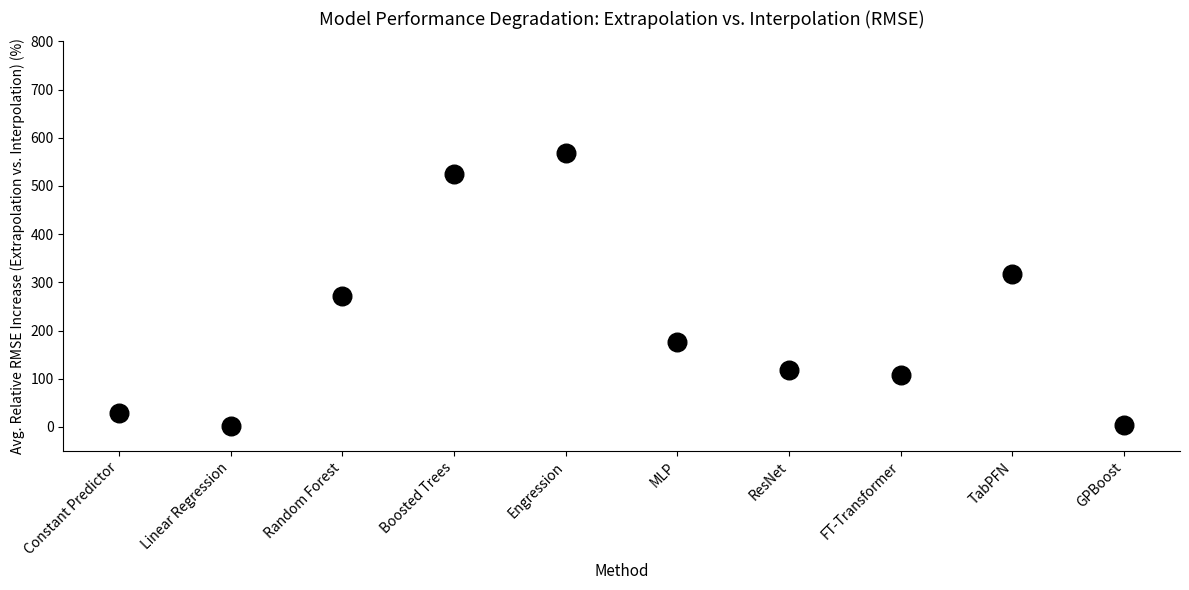

What Y value in the scatter plot is closest to 285?

271